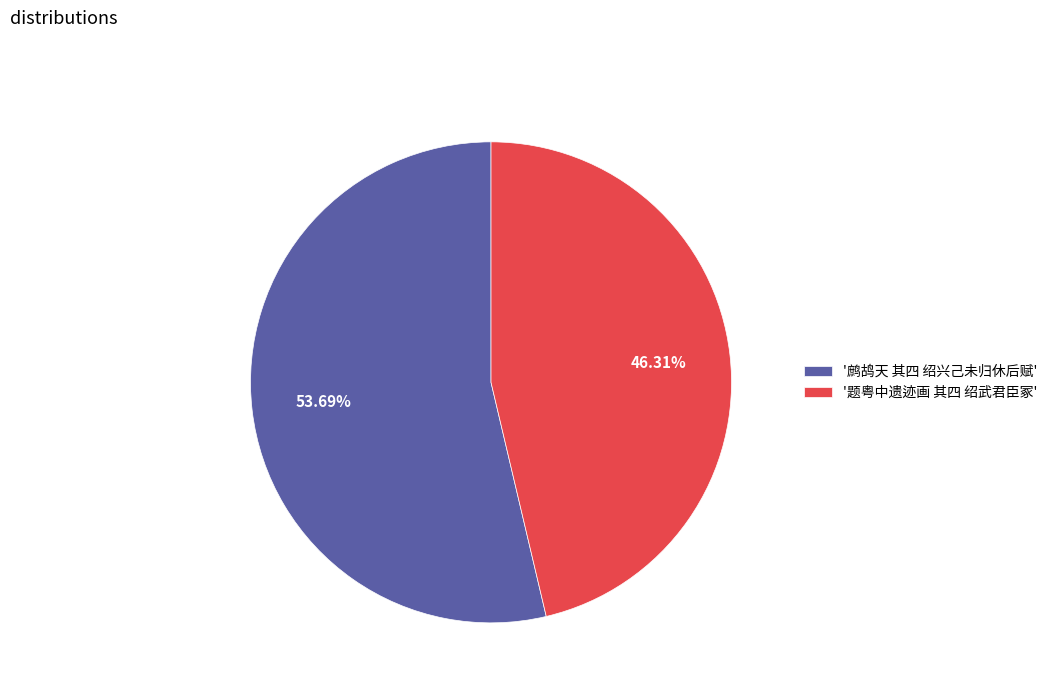

How many slices are in this pie chart?

2